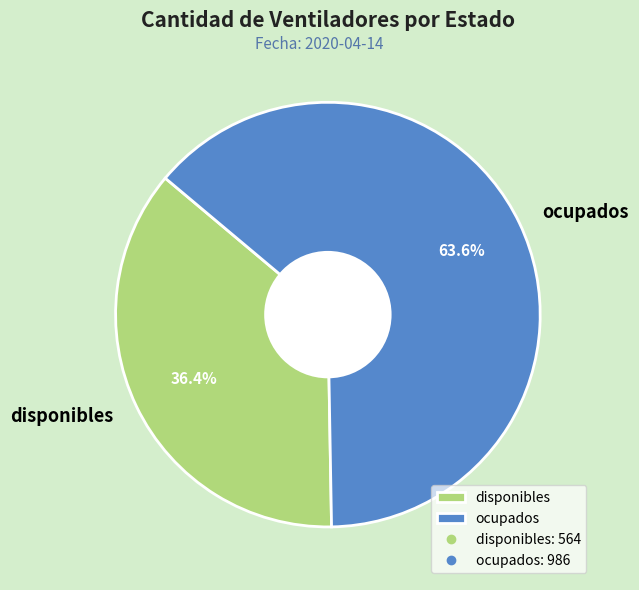

Approximately how many times larger is the value at disponibles compared to ocupados?

0.6